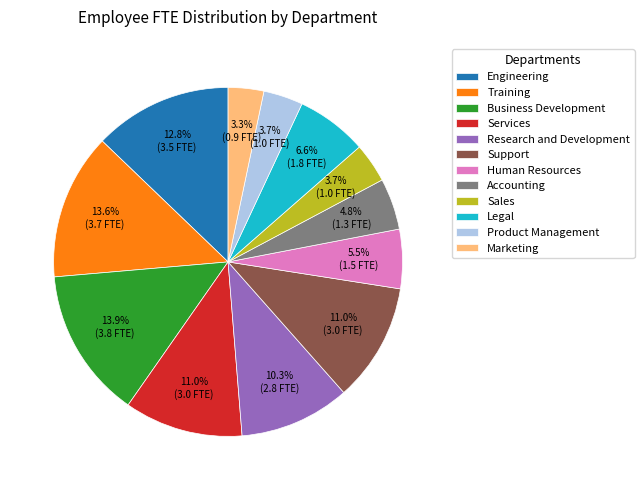

To the nearest percent, what is the difference between the largest and smallest slice percentages?

11%